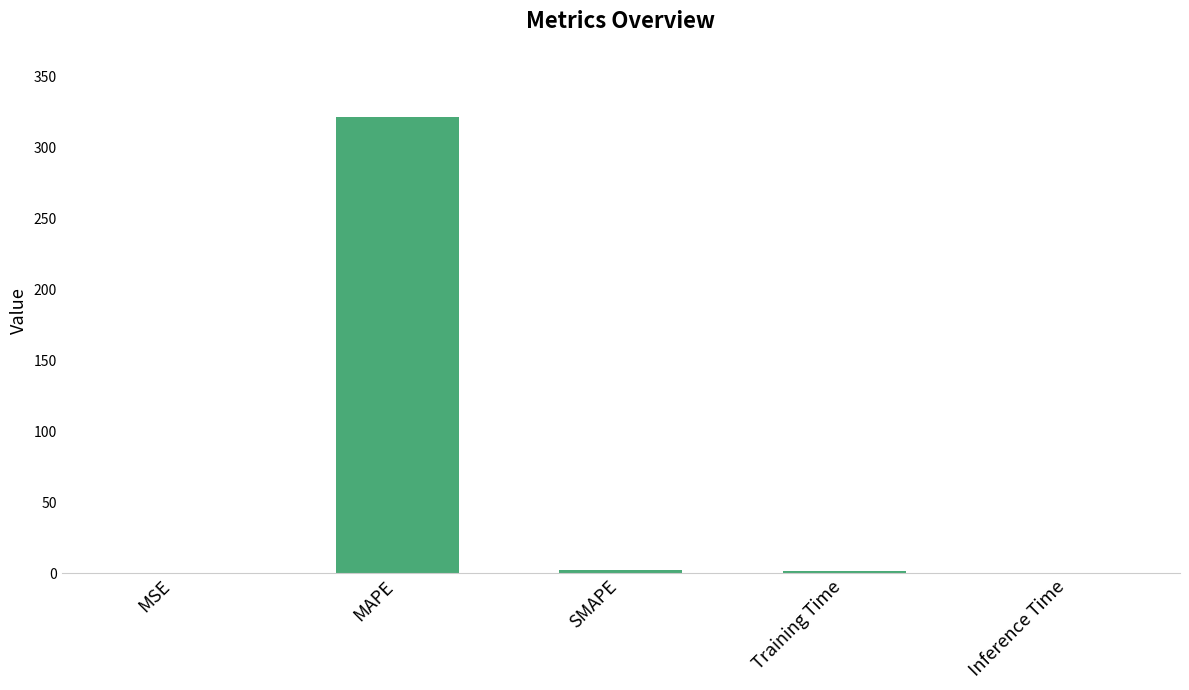

True or false: the data shows 321.2 at MAPE.

True